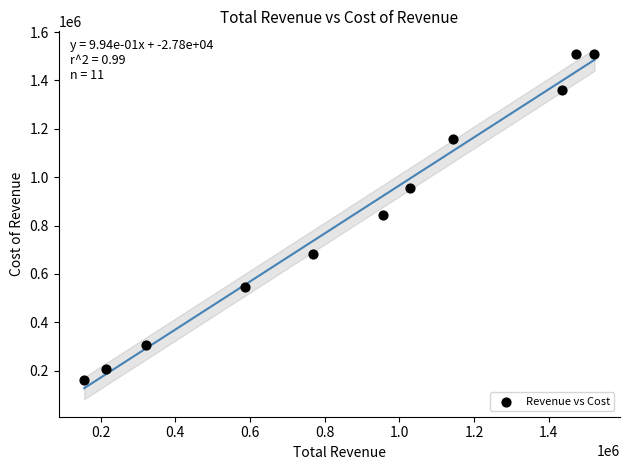

What is the range of X values (max minus min)?

1366500